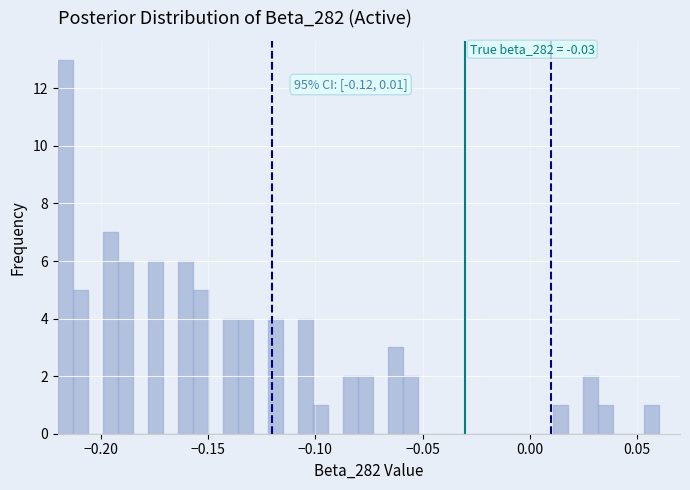

Read against the x-axis, roughly where is the centre of the tallest bar?

-0.215